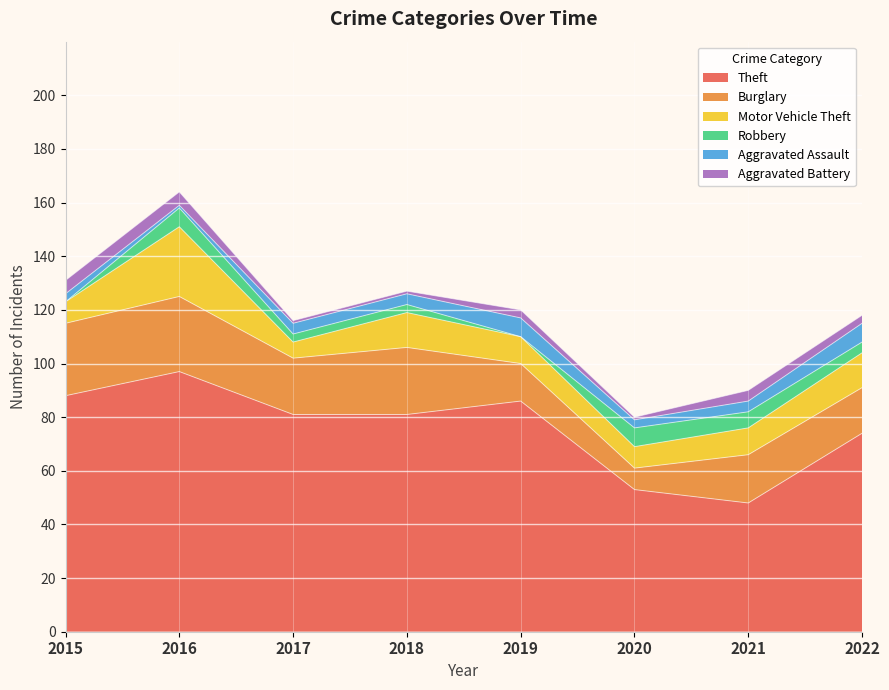

What is the value of the Aggravated Assault point at the 1st from the left?

3